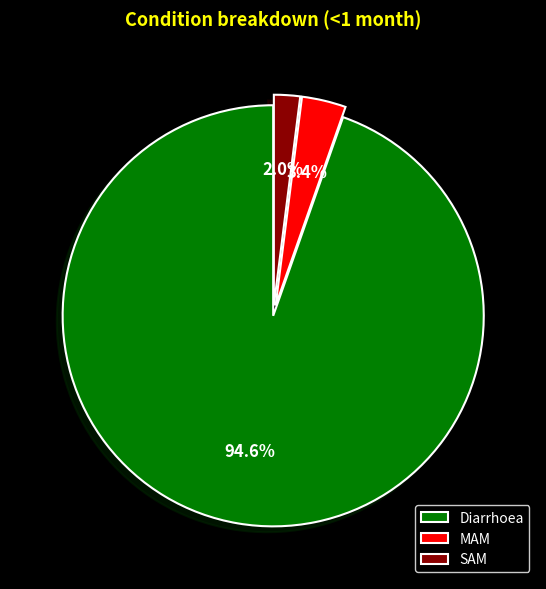

To the nearest percent, what is the difference between the MAM and SAM slice percentages?

1%